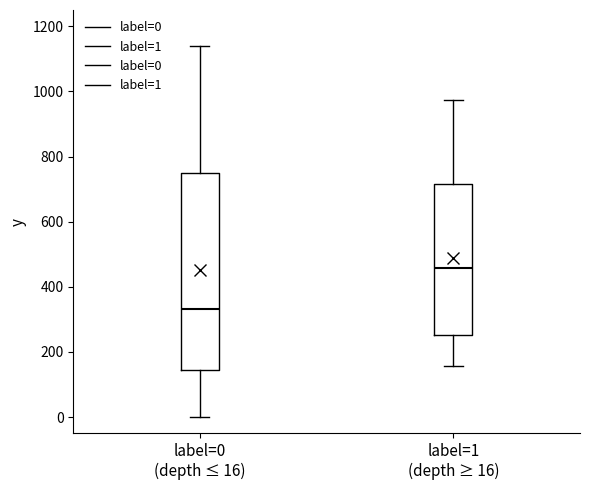

Reading left to right, read every box against the y-axis: the position of its median line, the range the box covers, and the ends of its whiskers. The values are not printed on the chart, so give them approximately, as read against the axis.

label=0 (depth ≤ 16): median 340, box 140 to 740, whiskers 0 to 1140
label=1 (depth ≥ 16): median 460, box 260 to 720, whiskers 160 to 980